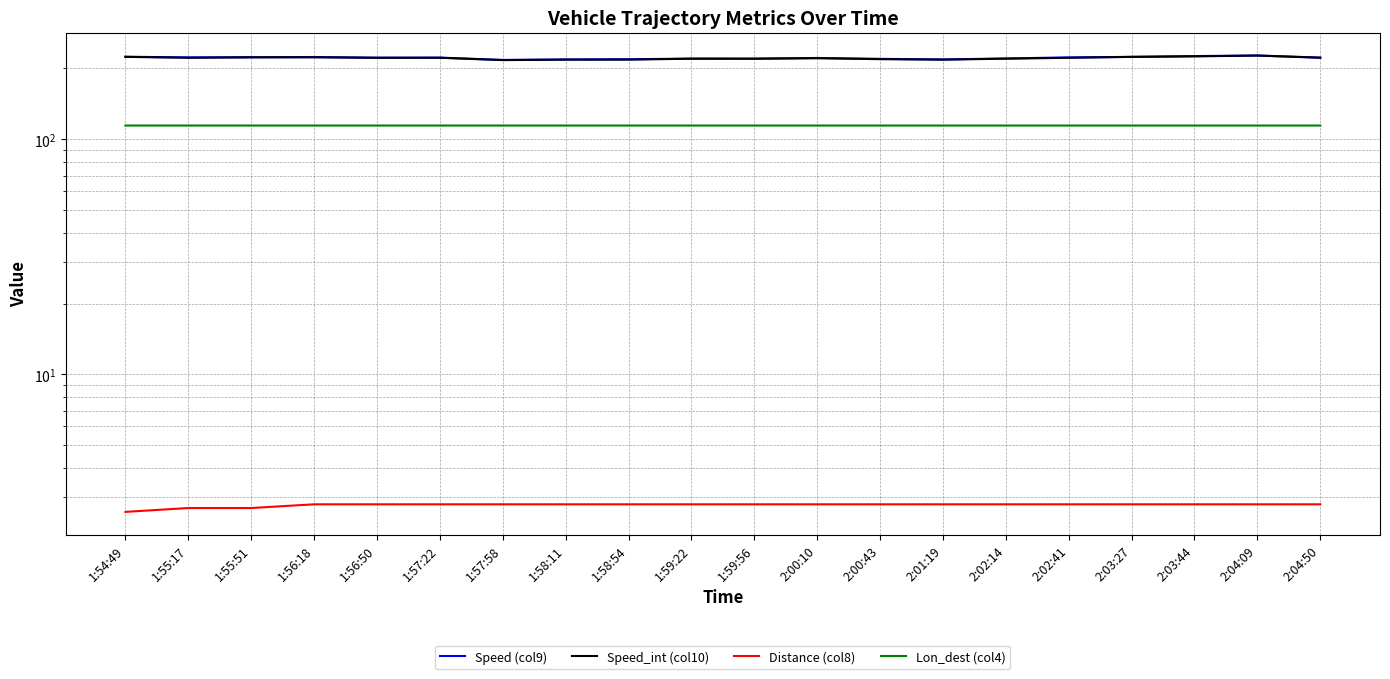

The Speed (col9) series shows 221.6 at 2:00:10. True or false?

True